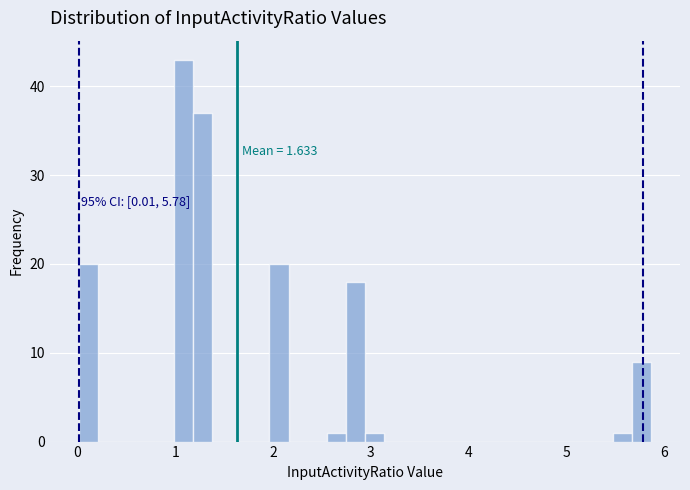

Around what value on the x-axis is the tallest bar? Give the approximate position of its centre, as read against the axis.

1.1